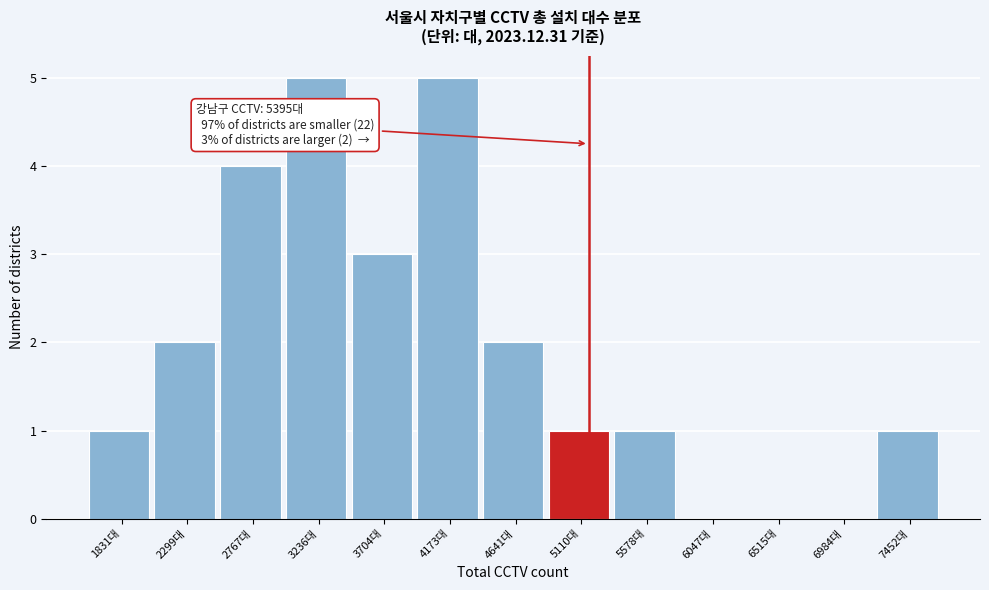

Reading left to right, list all the values displayed in this chart.

1831대=1	2299대=2	2767대=4	3236대=5	3704대=3	4173대=5	4641대=2	5110대=1	5578대=1	6047대=0	6515대=0	6984대=0	7452대=1